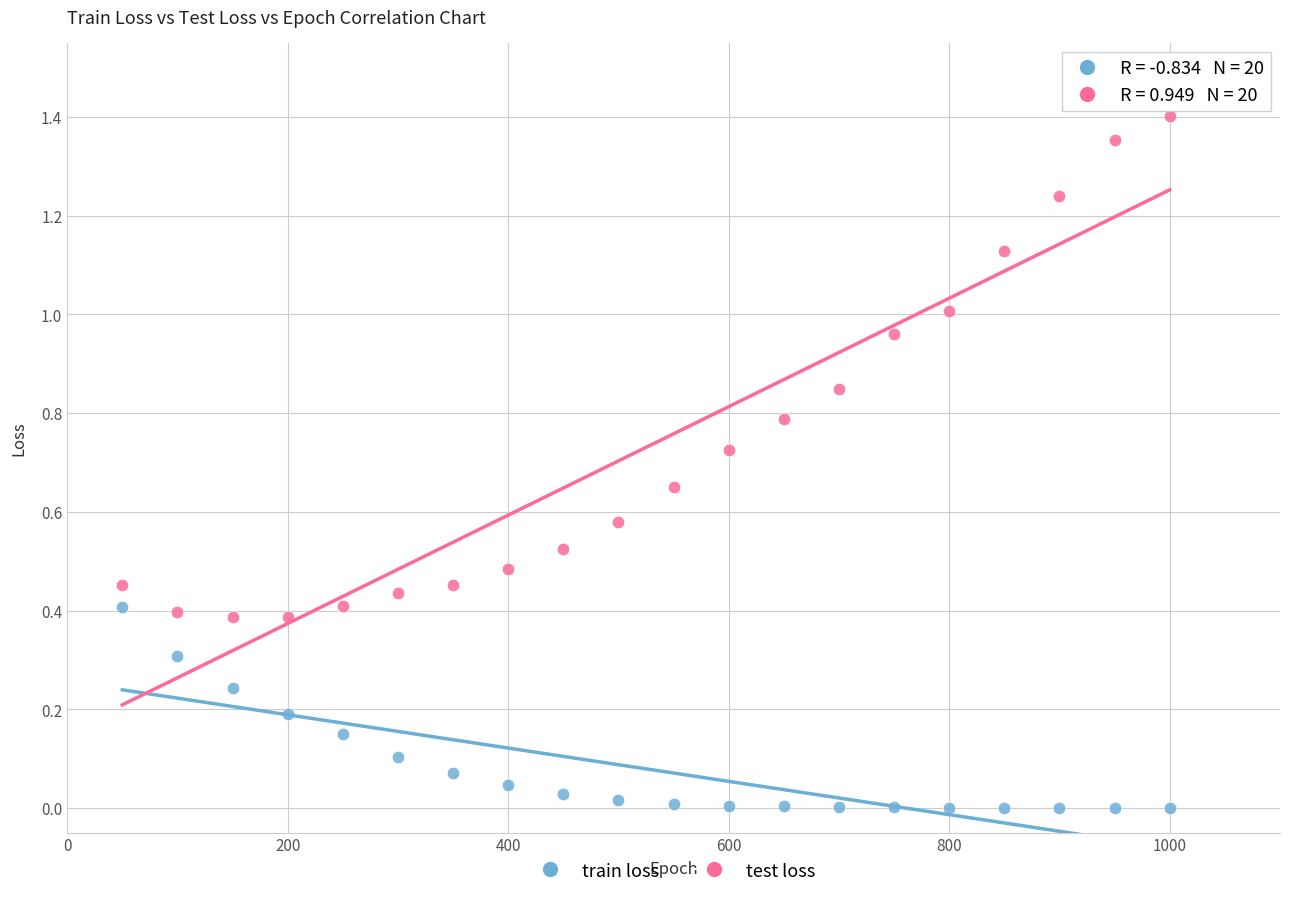

Which series has the largest Y range (max minus min)?

test loss